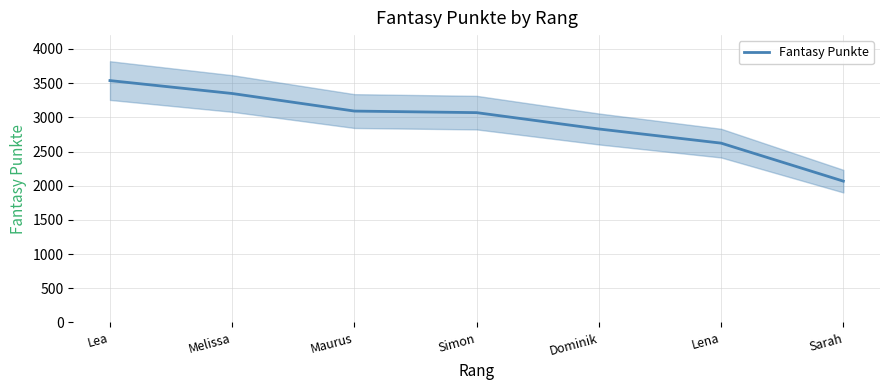

At which category does the chart reach its peak across all series?

Lea